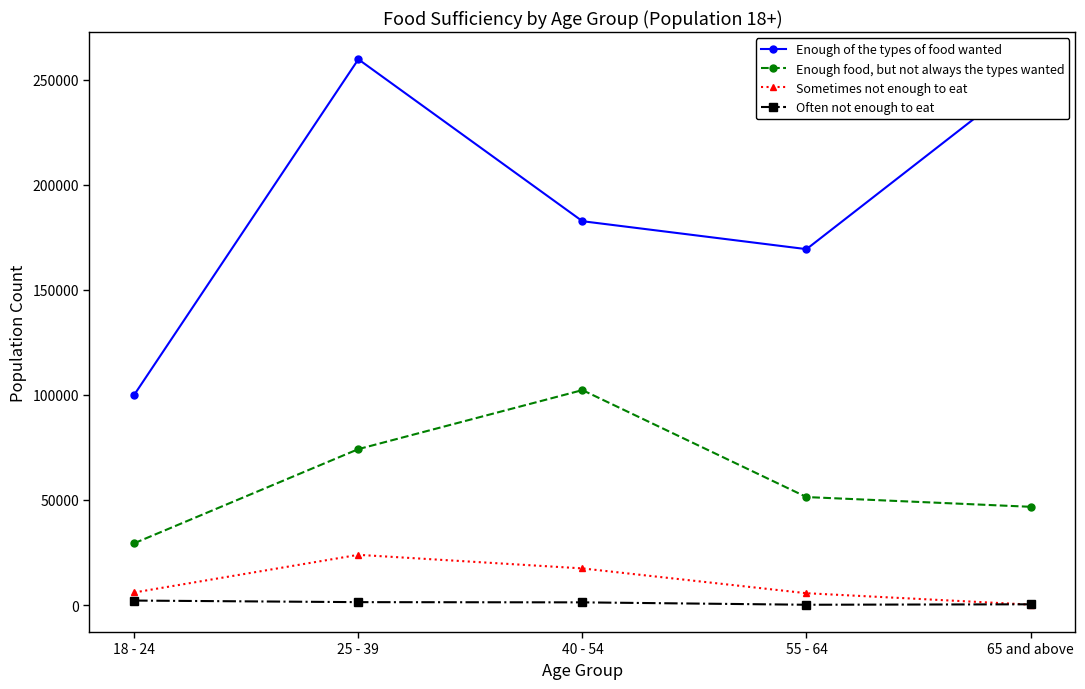

Rank the series at 25 - 39 from highest to lowest value.

Enough of the types of food wanted, Enough food, but not always the types wanted, Sometimes not enough to eat, Often not enough to eat